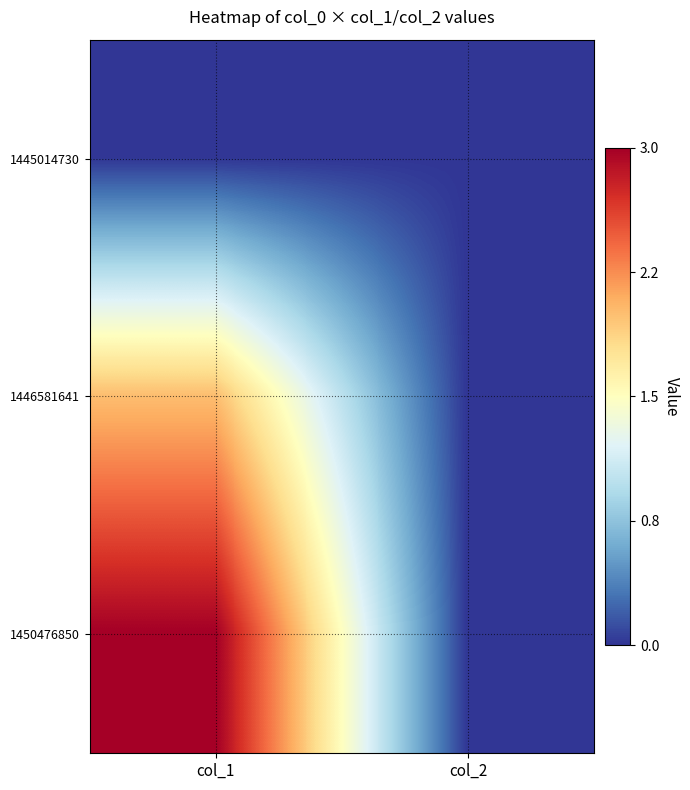

Reading left to right, what are all the values shown in this chart?

1445014730: col_1=0	col_2=0
1446581641: col_1=2	col_2=0
1450476850: col_1=3	col_2=0